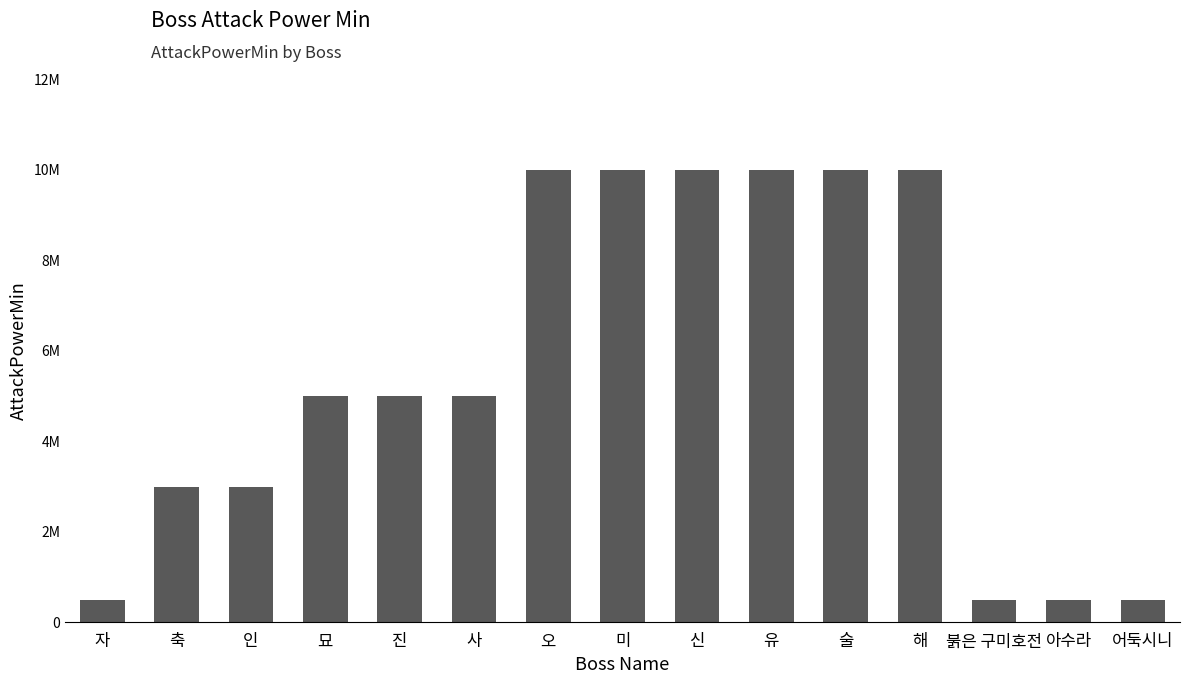

Are the bars horizontal?

No